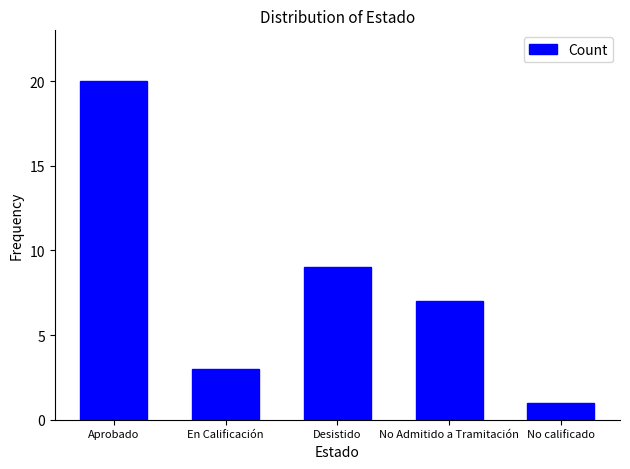

How many bars are there in total?

5